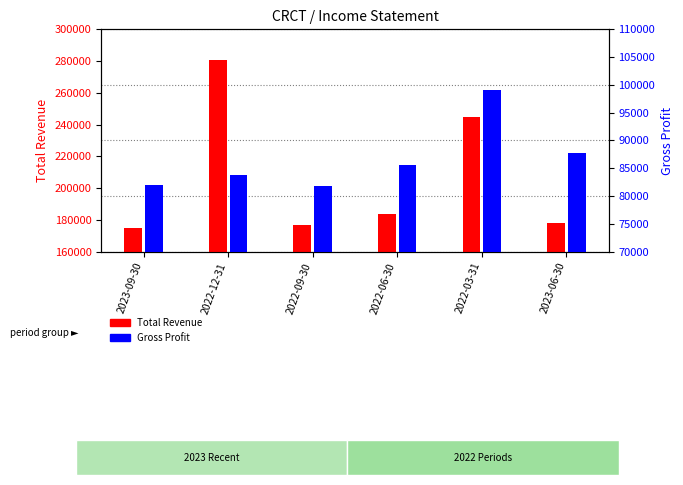

Rank the series by their maximum value, from lowest to highest.

Gross Profit, Total Revenue